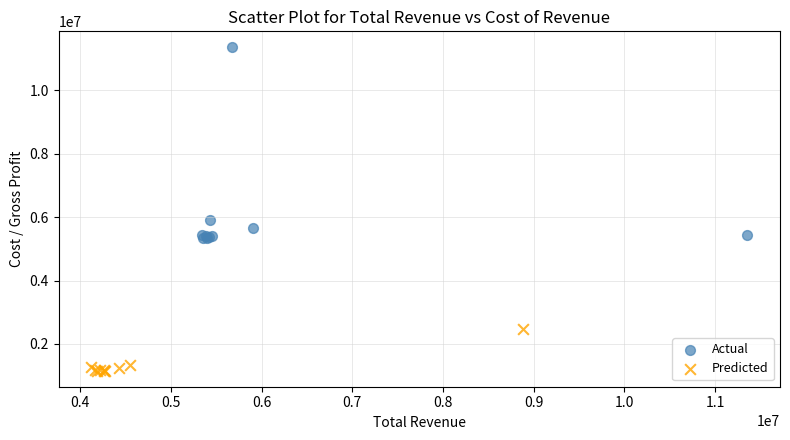

Which series has the widest spread of Y values?

Actual